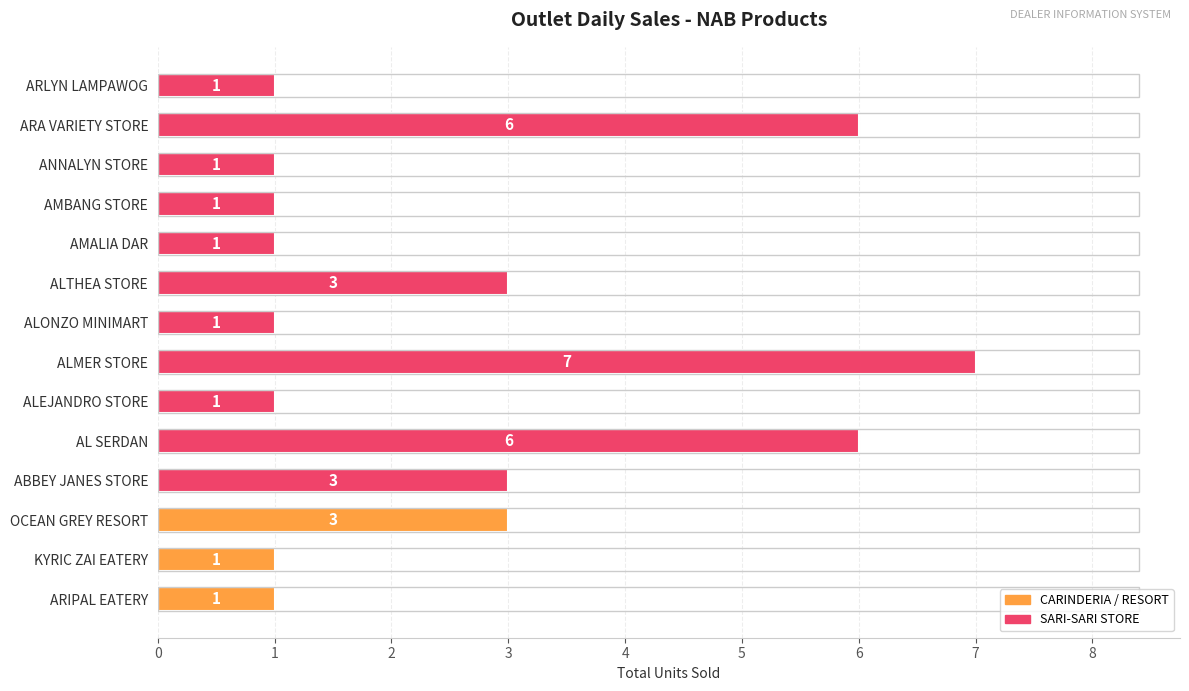

What is the ratio of the value at ABBEY JANES STORE to the value at ARLYN LAMPAWOG?

3.0